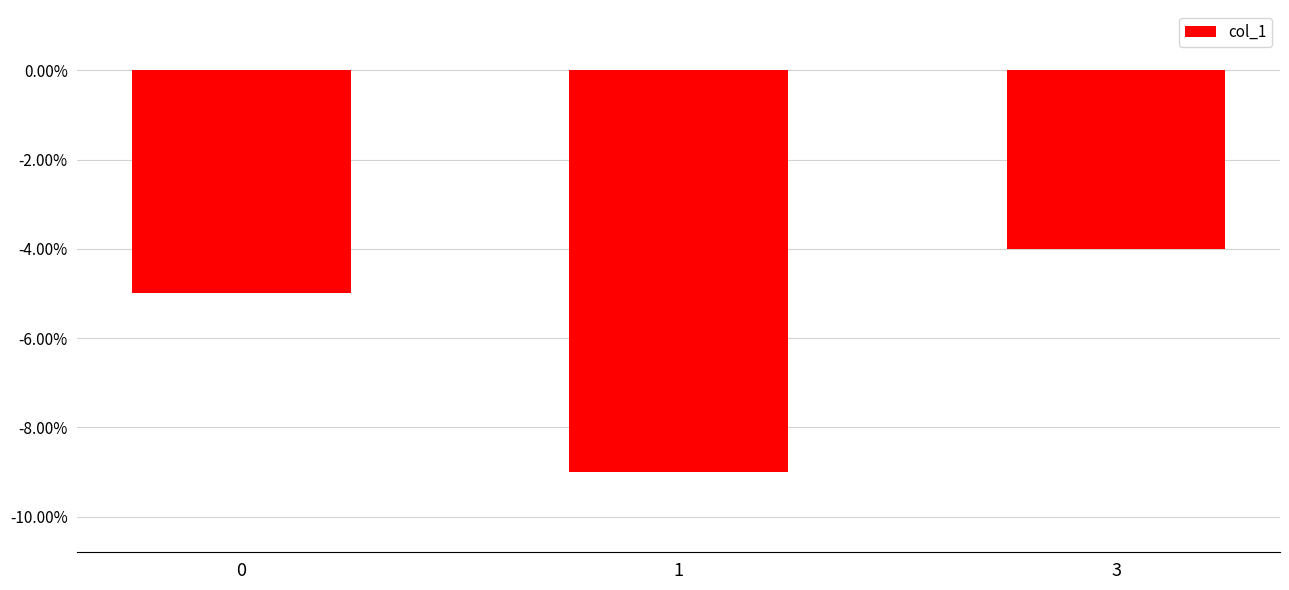

At which label does the data first exceed -5?

3